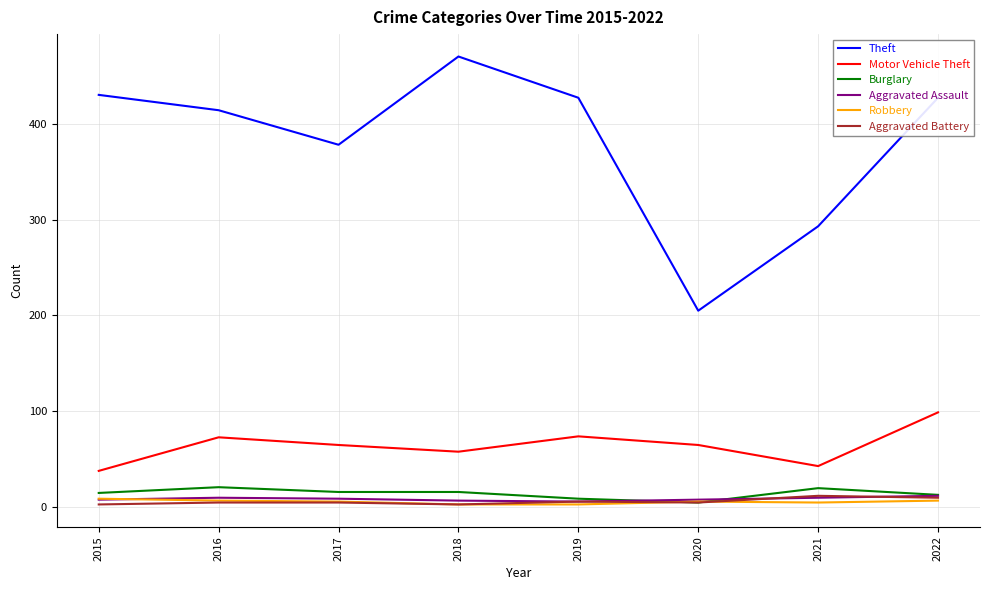

What is the maximum value shown in the chart?

470